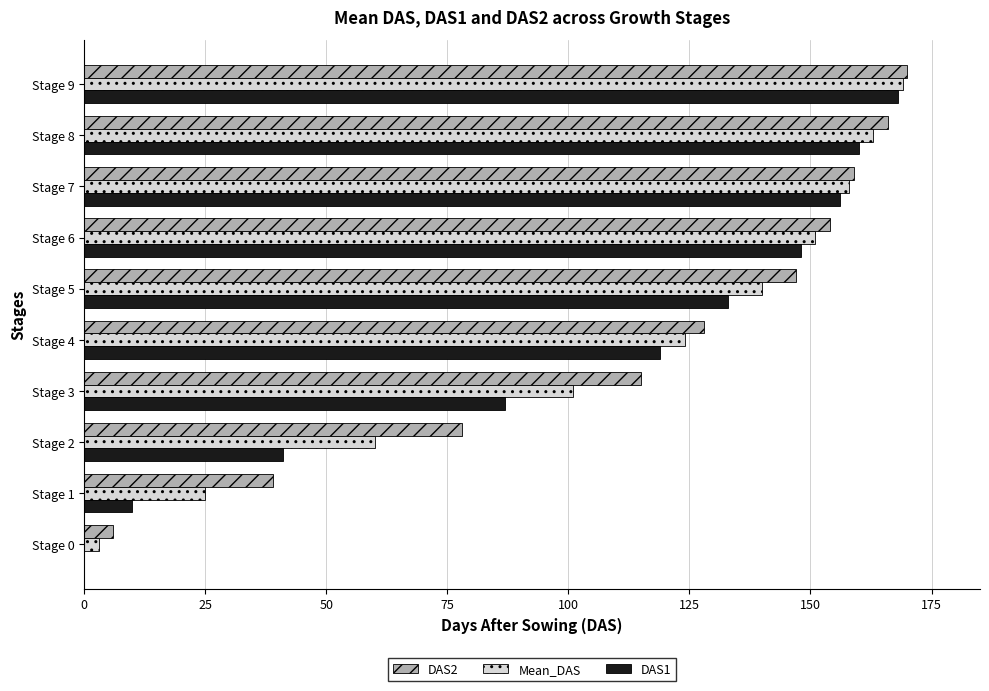

Is it true that DAS1 equals 102 at Stage 9?

False